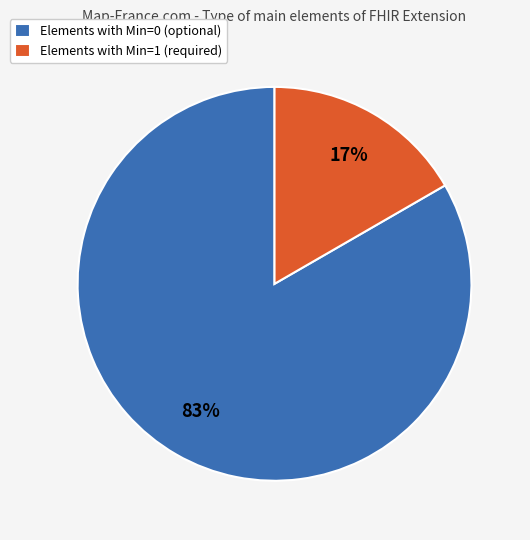

To the nearest percent, what percentage of the pie is Elements with Min=1 (required)?

17%